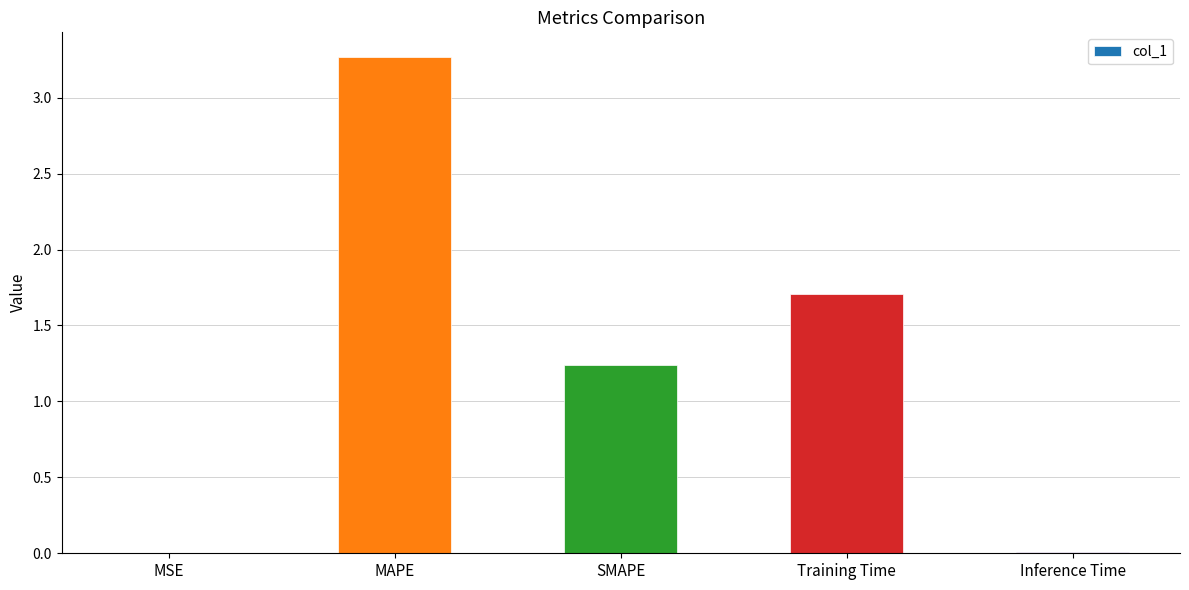

At which label does the data first exceed 1?

MAPE